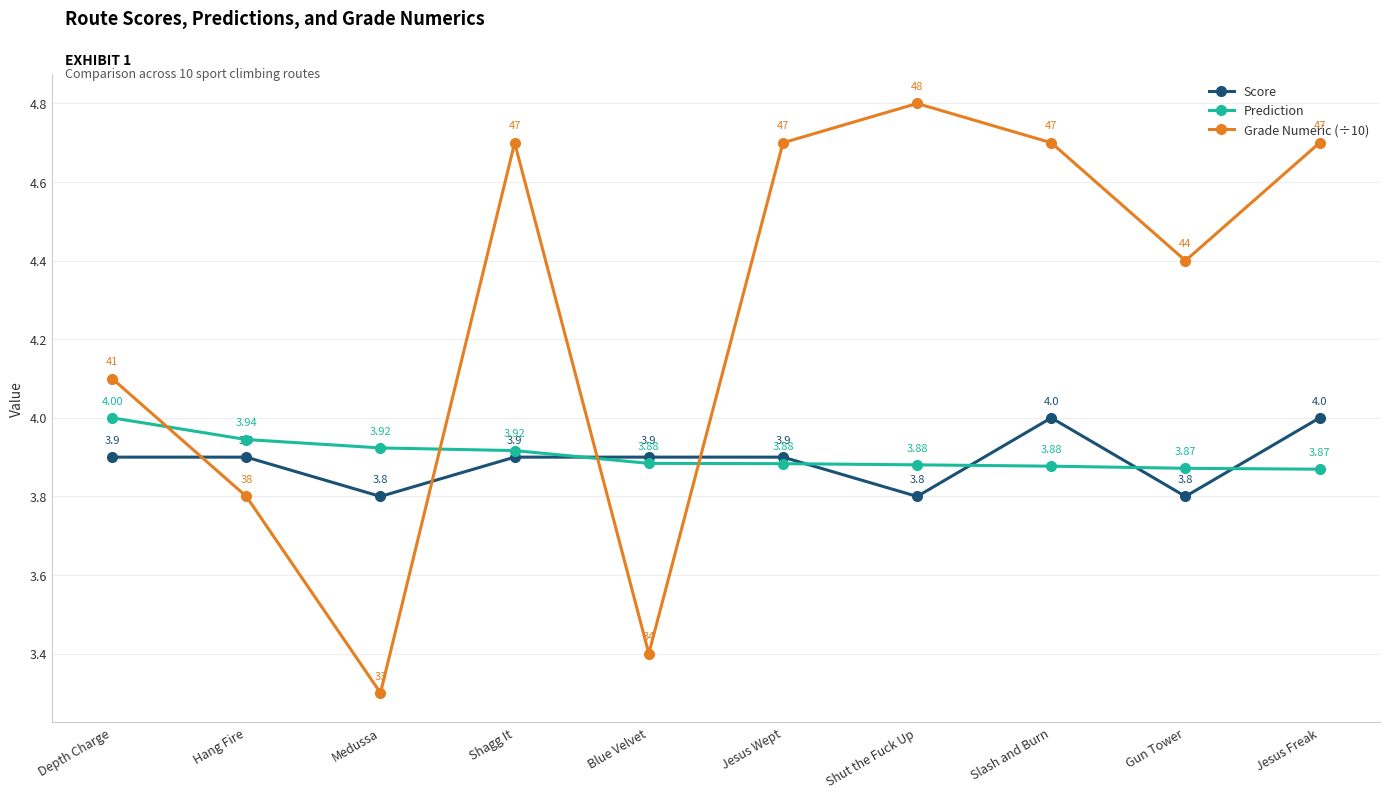

What is the smallest value displayed?

3.3